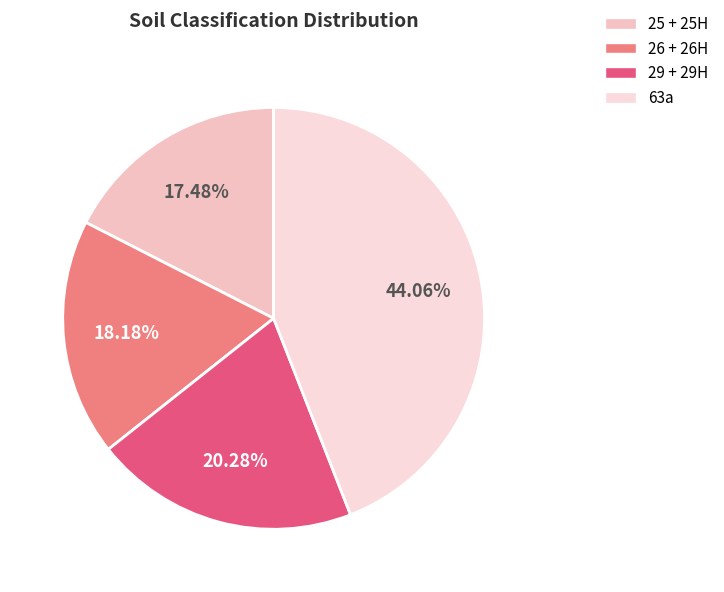

Rank the categories by value from highest to lowest.

63a, 29 + 29H, 26 + 26H, 25 + 25H